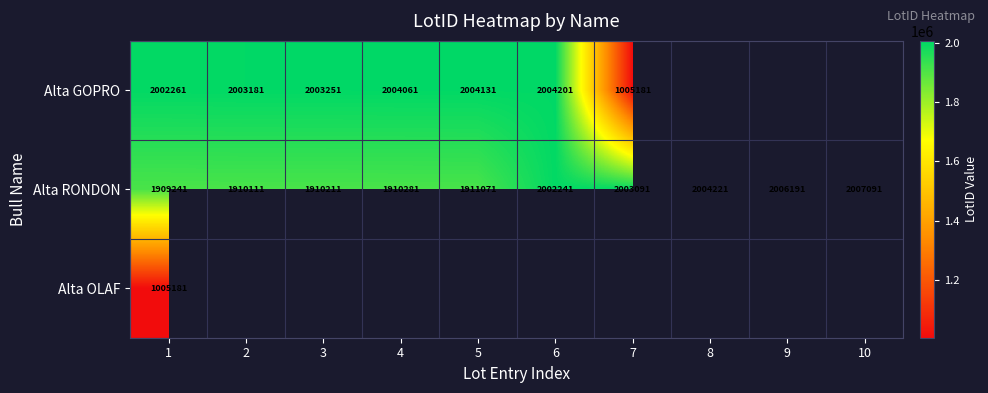

What is the difference between the maximum and minimum values in the Alta RONDON series?

97850